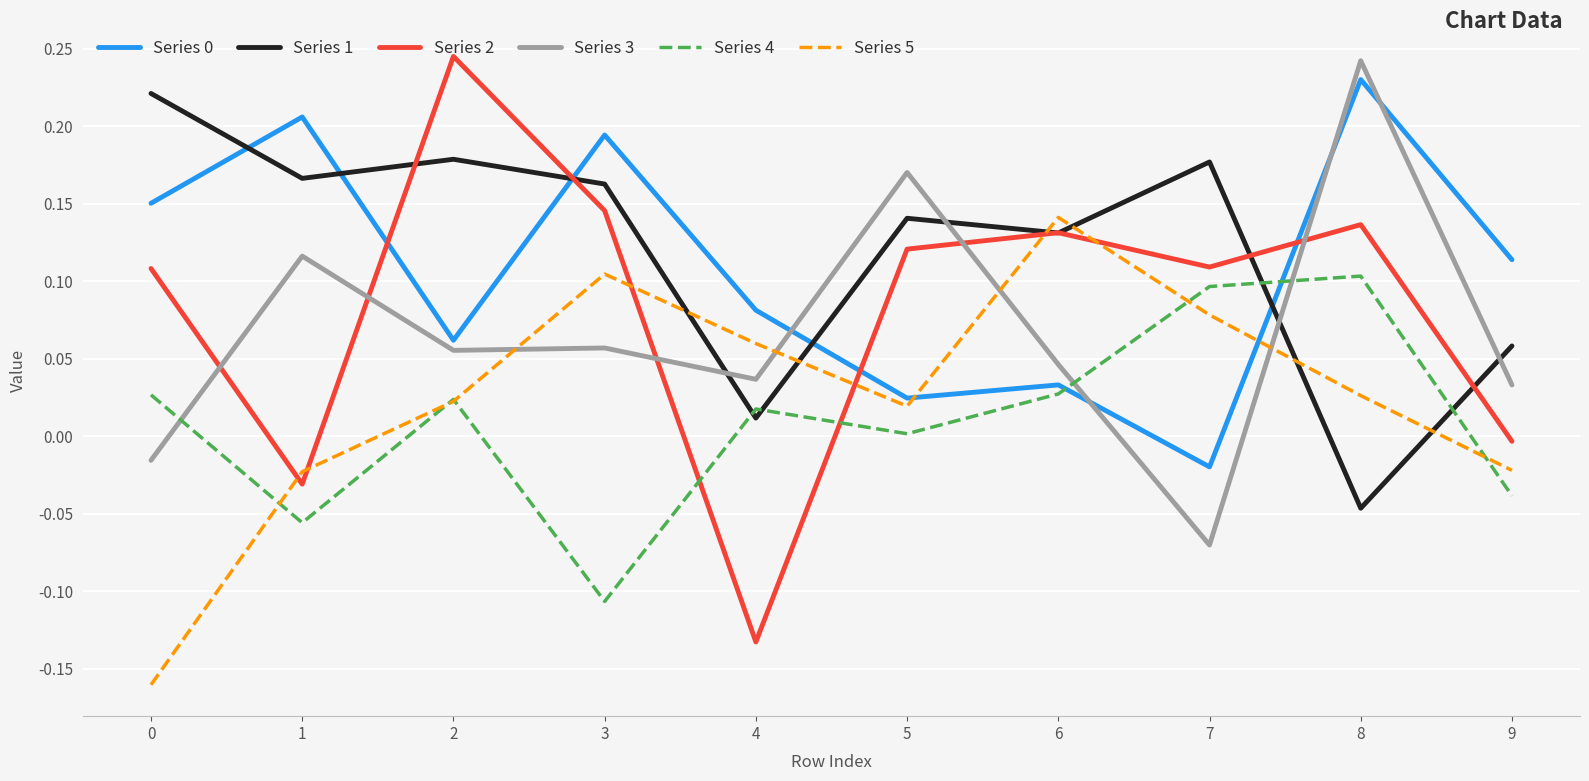

What is the total value across all series at 3?

0.6